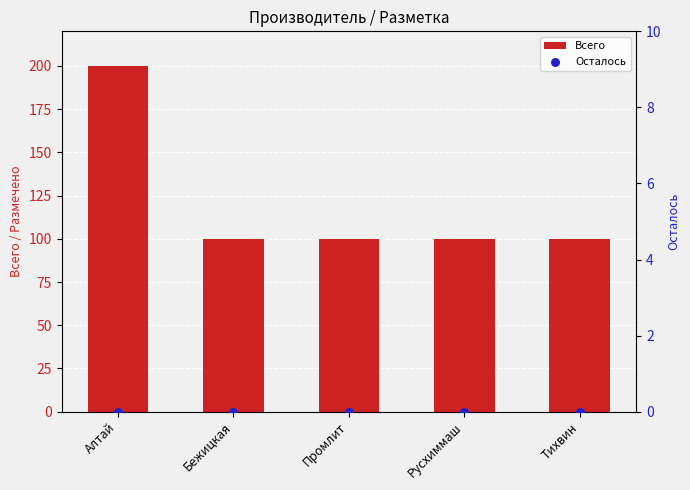

Which series has the largest total across all categories?

Всего